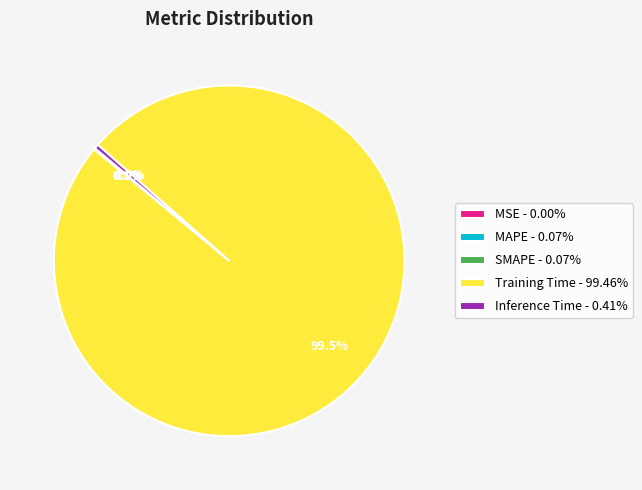

Which category accounts for the majority?

Training Time